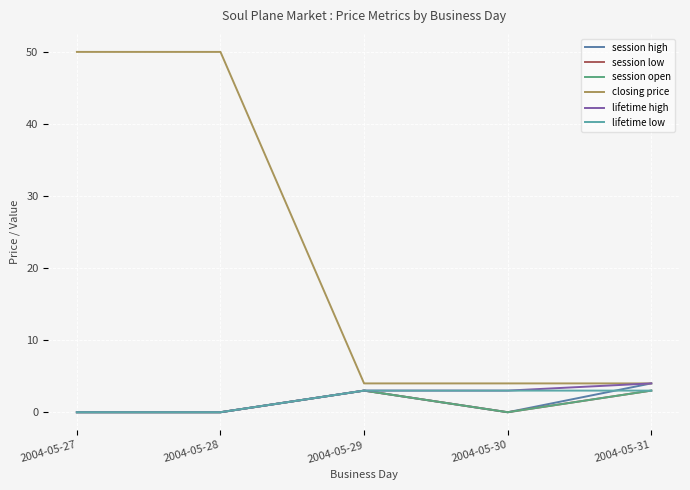

True or false: lifetime high and session open intersect in this chart.

False